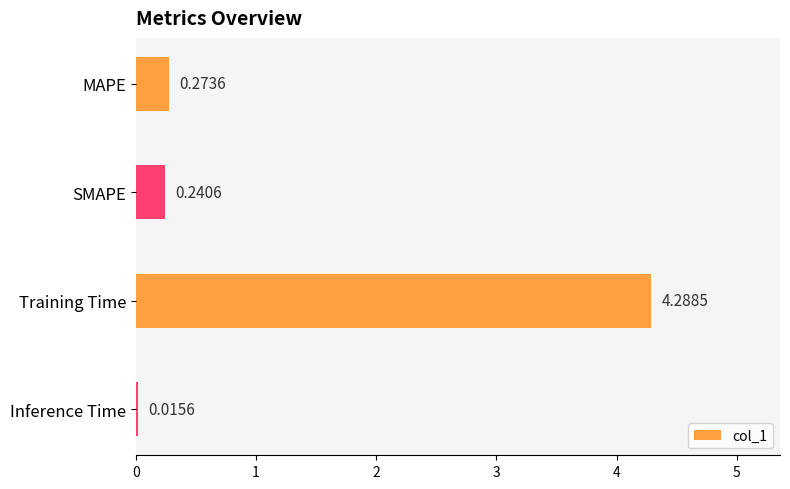

What is the change in value from Training Time to Inference Time?

-4.3